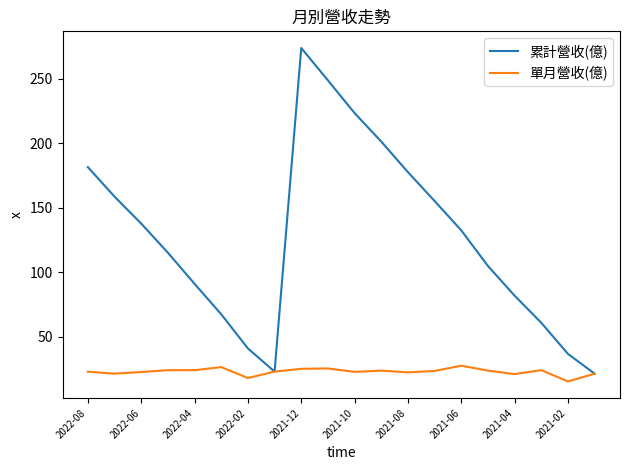

Does the chart display data point markers on the line(s)?

No